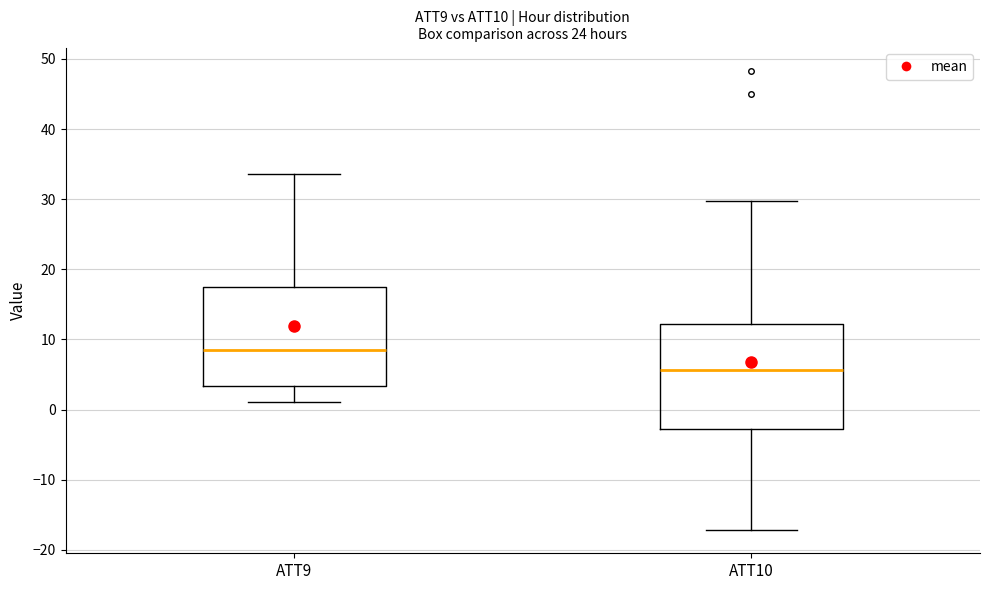

Where does the median line of the box for ATT9 sit on the y-axis? The values are not printed on the chart, so give them approximately, as read against the axis.

8